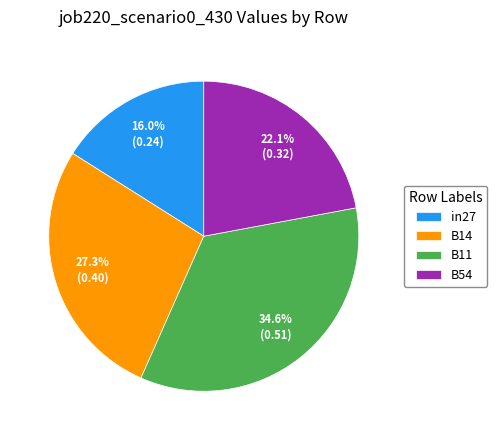

Is it true that B14 is 27% of the pie?

True